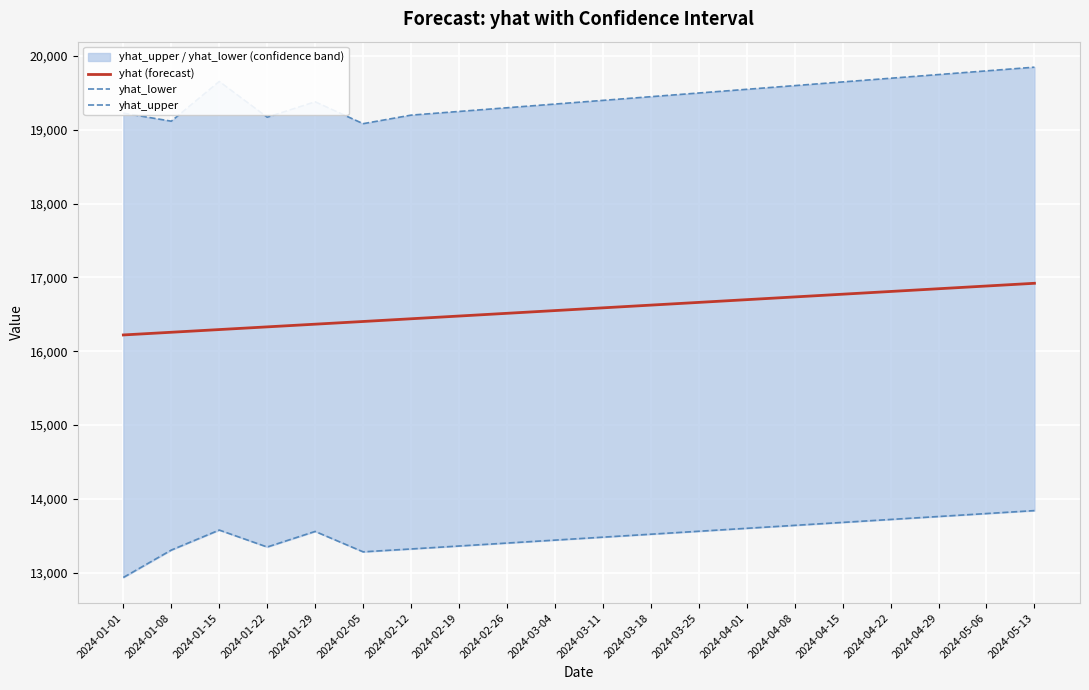

Does the chart display data point markers on the line(s)?

No